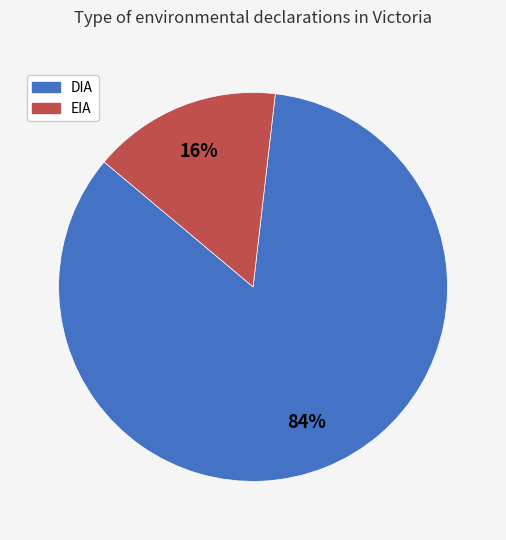

Is there any slice that represents more than half of the pie?

Yes